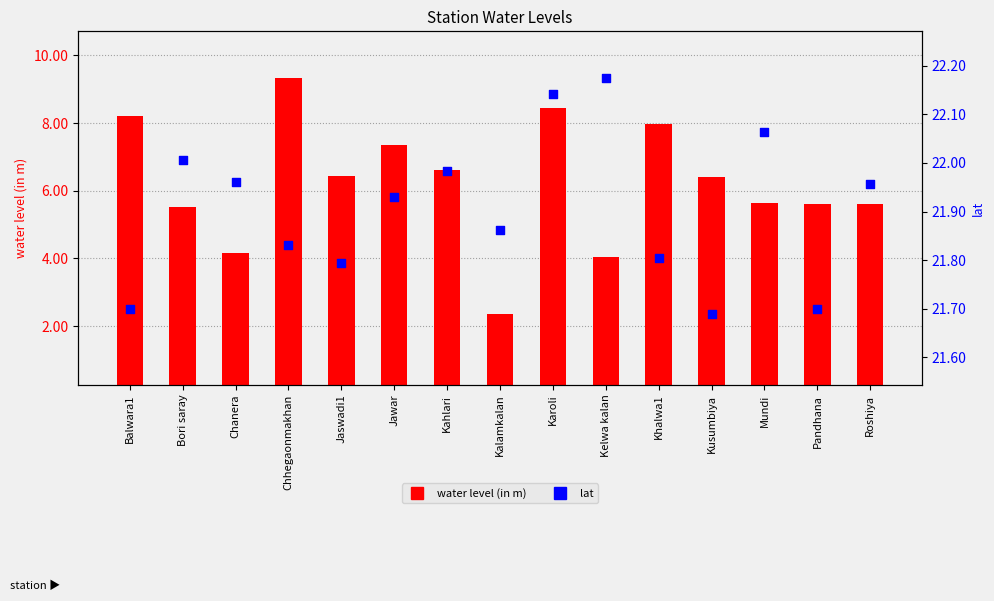

Which series contains the highest Y value?

lat